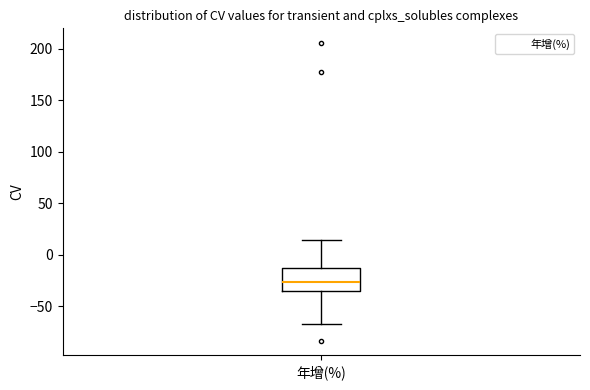

Transcribe this box plot: give where the median line is, the range the box spans, and where the two whiskers end, as read against the y-axis. The values are not printed on the chart, so give them approximately, as read against the axis.

median -25, box -35 to -15, whiskers -65 to 15